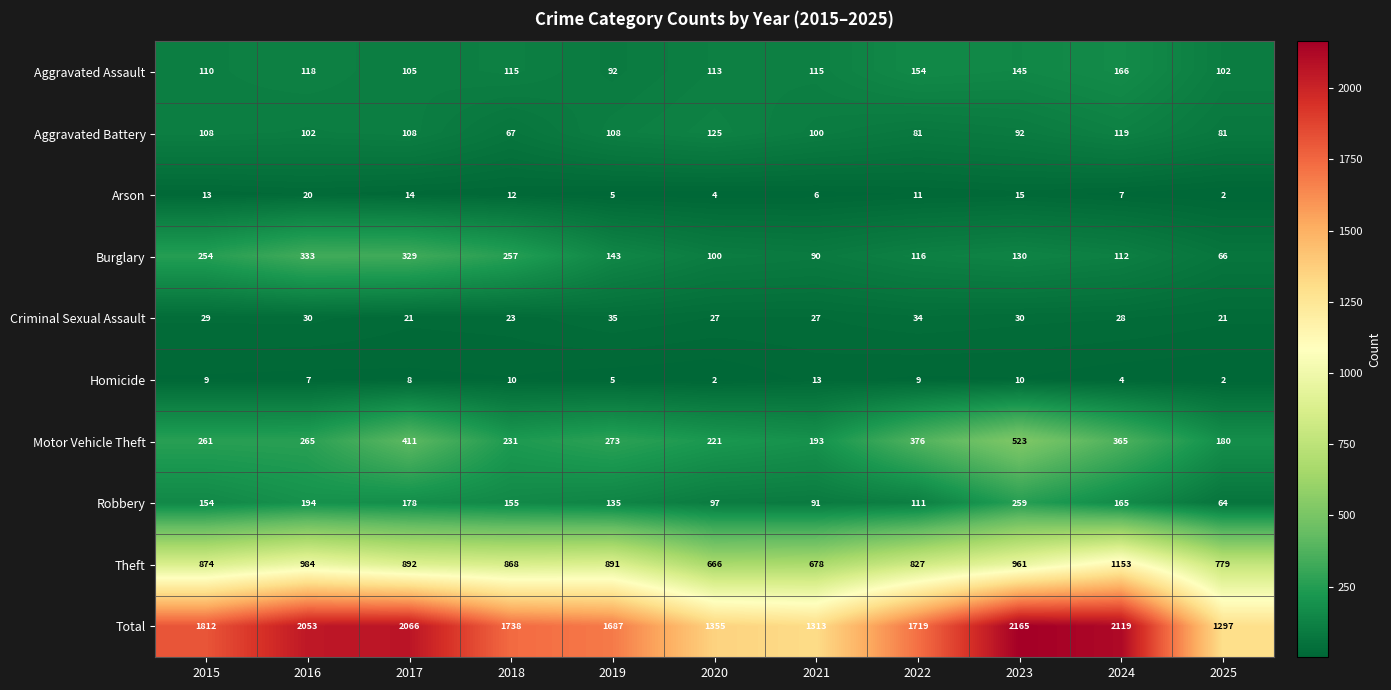

What is the sum of the Robbery values at 2025 and 2020?

161